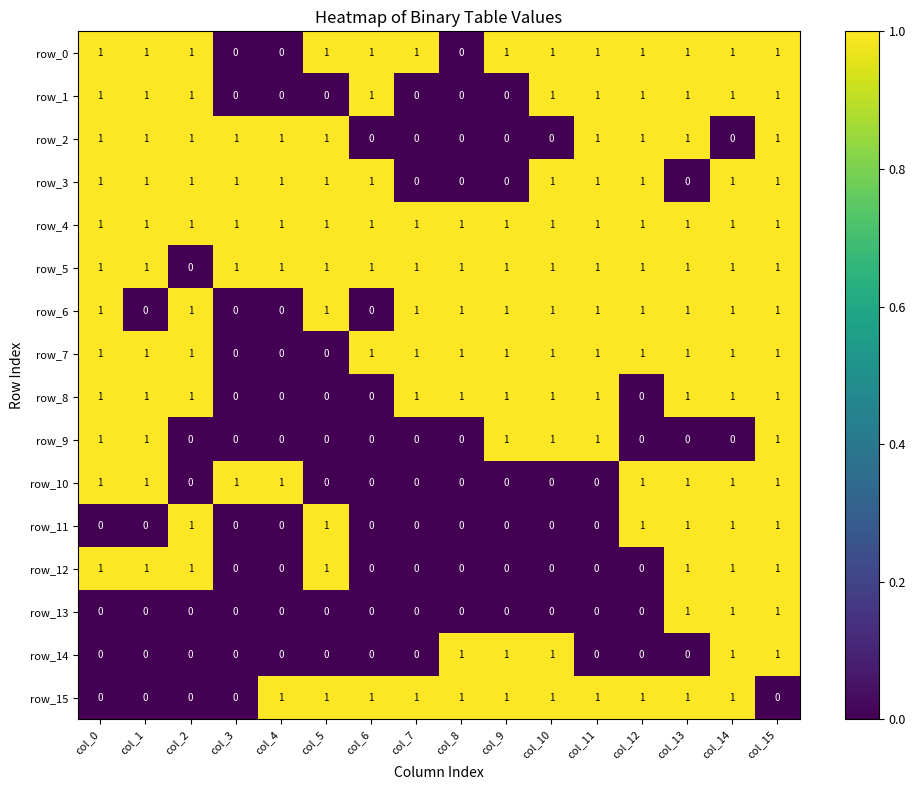

Count the row_7 values in the range 1 to 2.

13